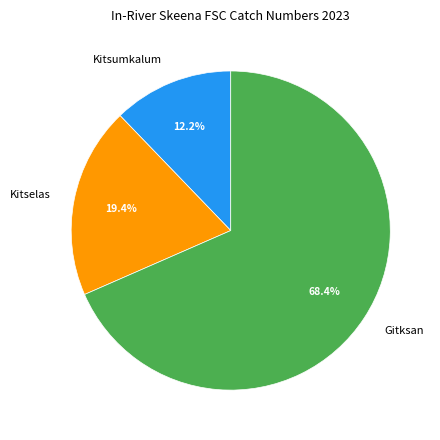

True or false: Kitsumkalum accounts for 1% of the total.

False